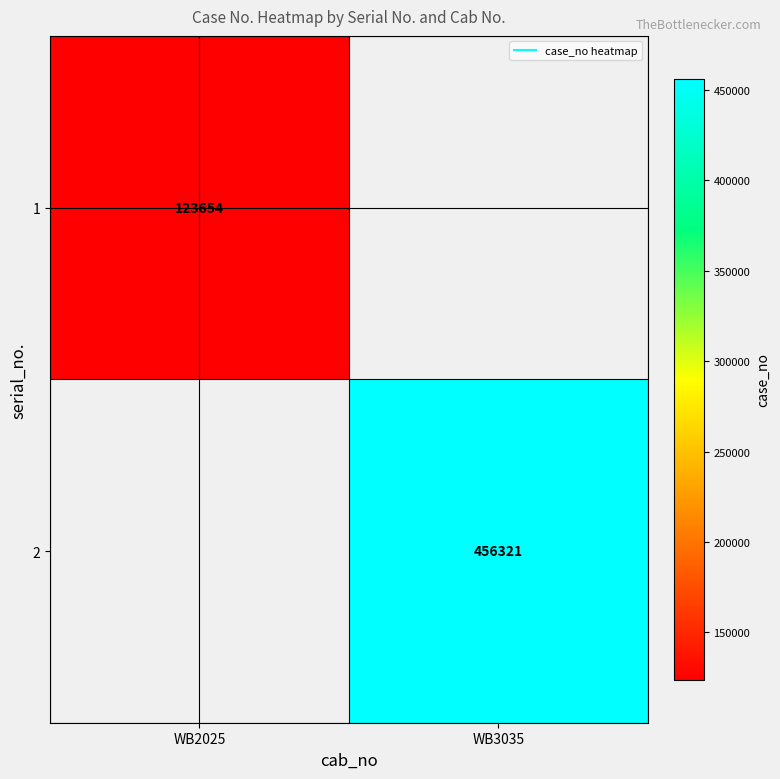

At which label does 2 reach its peak?

WB2025